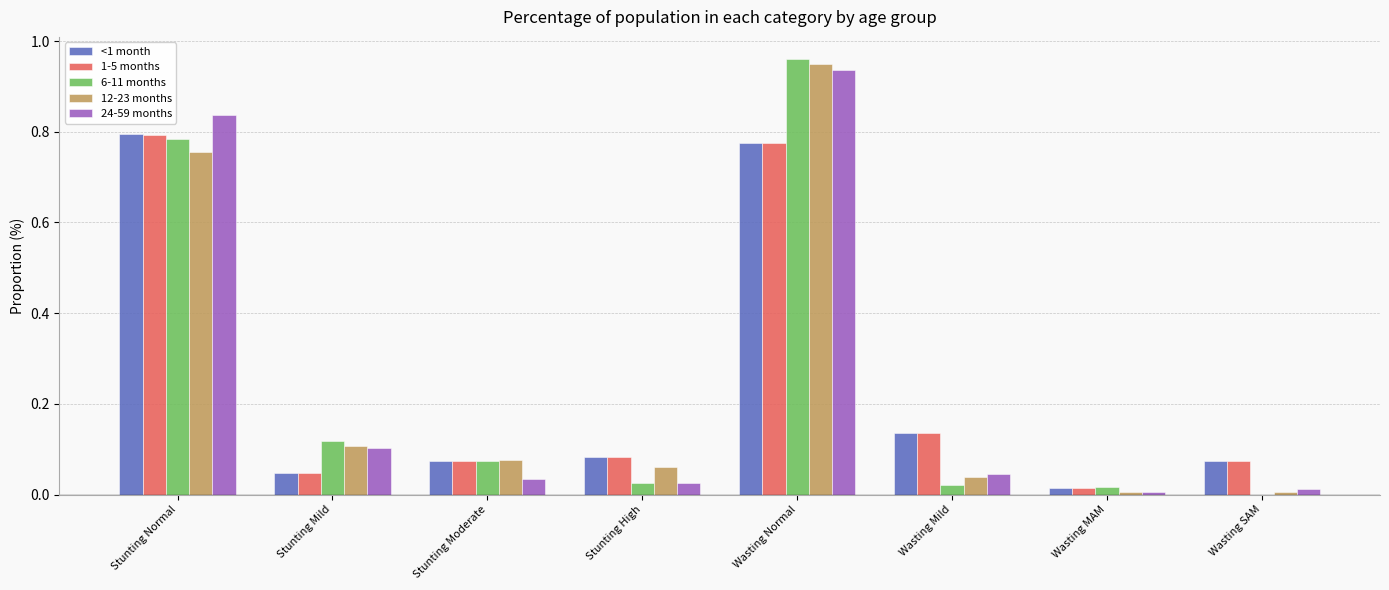

True or false: 1-5 months has a value of 0.0 at Wasting SAM.

False